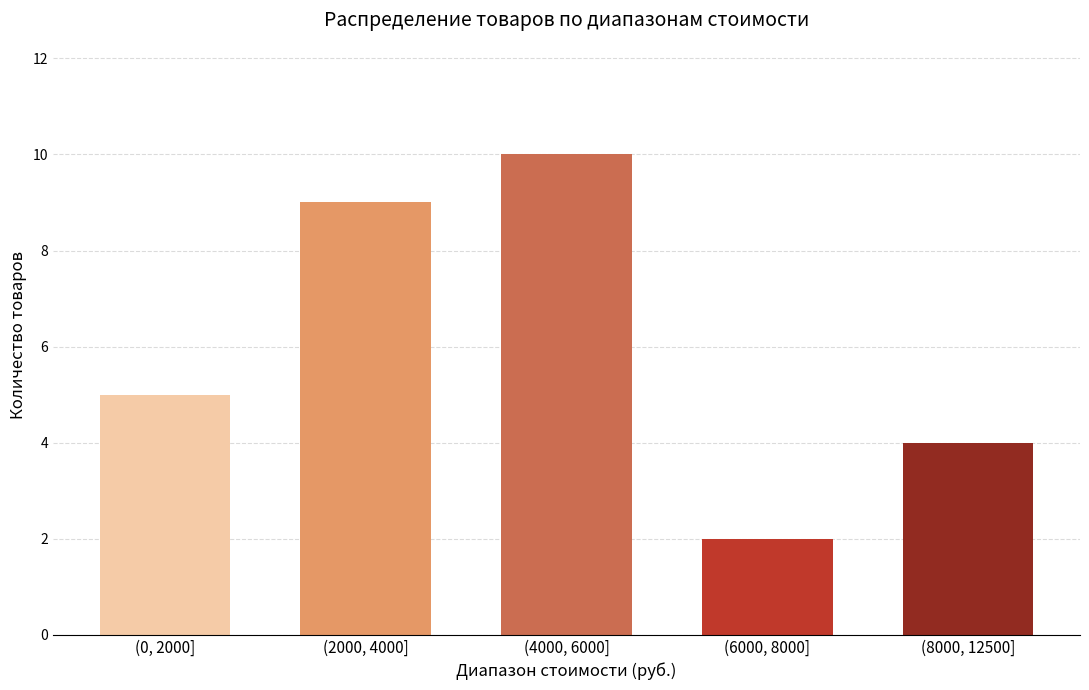

Reading left to right, transcribe all the data shown in this chart.

5	9	10	2	4